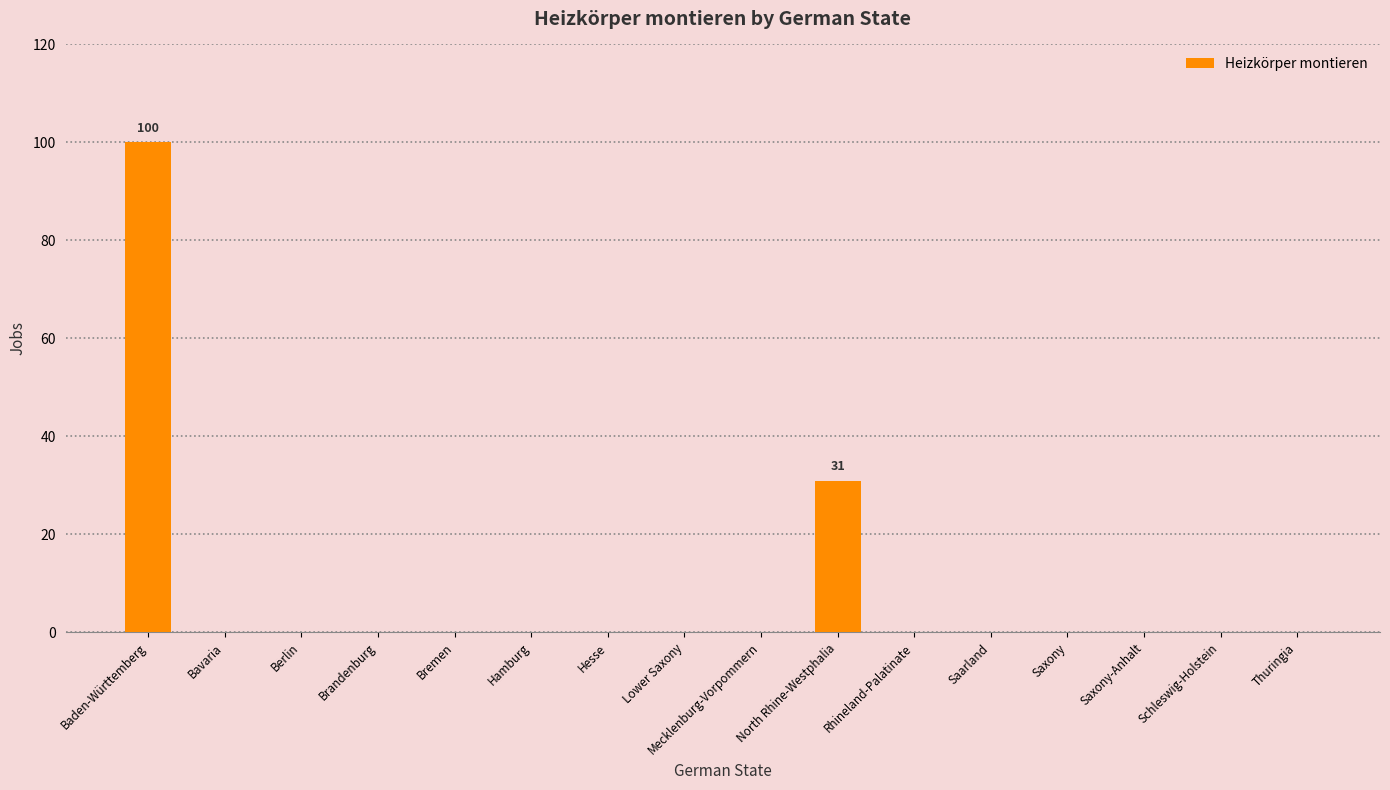

Count the number of data series in this chart.

1